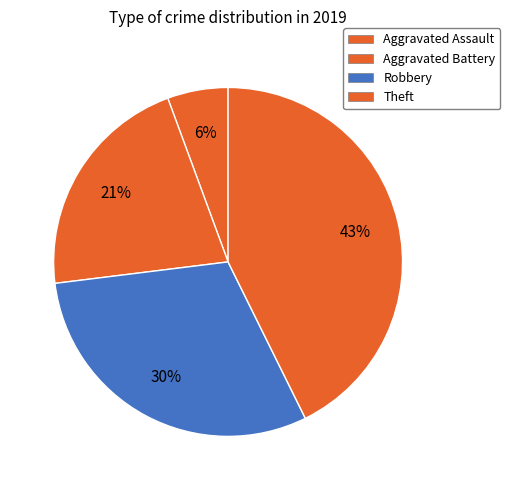

To the nearest percent, what is the difference between the largest and smallest slice percentages?

37%